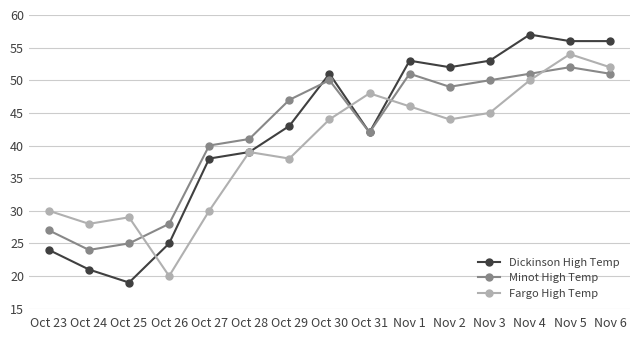

Which category has the highest value across all series?

Nov 4